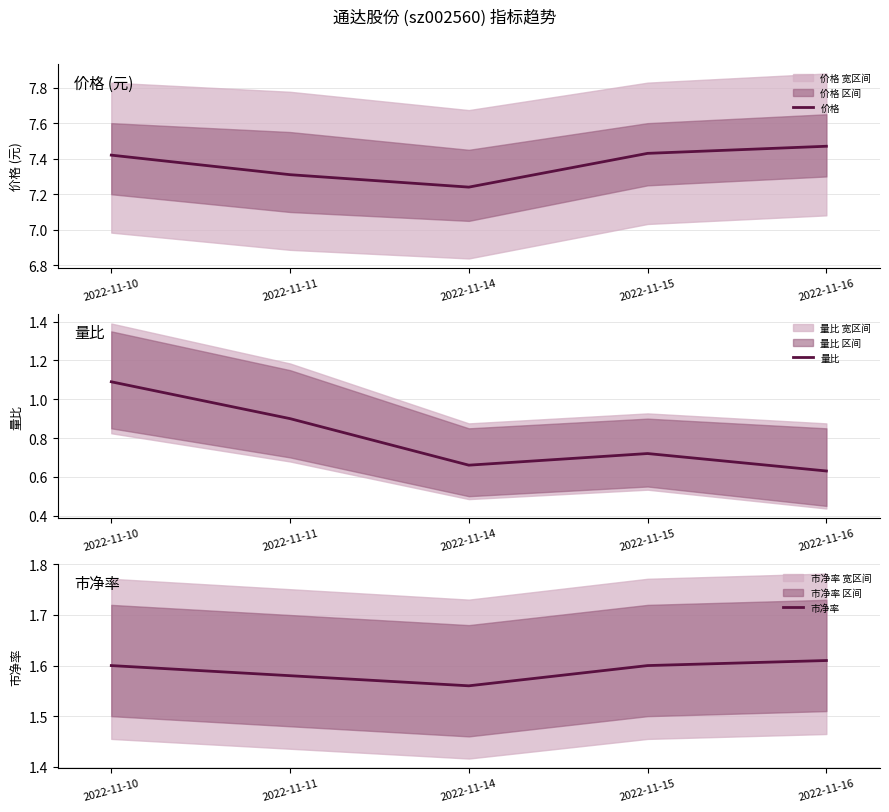

True or false: 市净率 has more than 0 points higher than both neighbors.

False